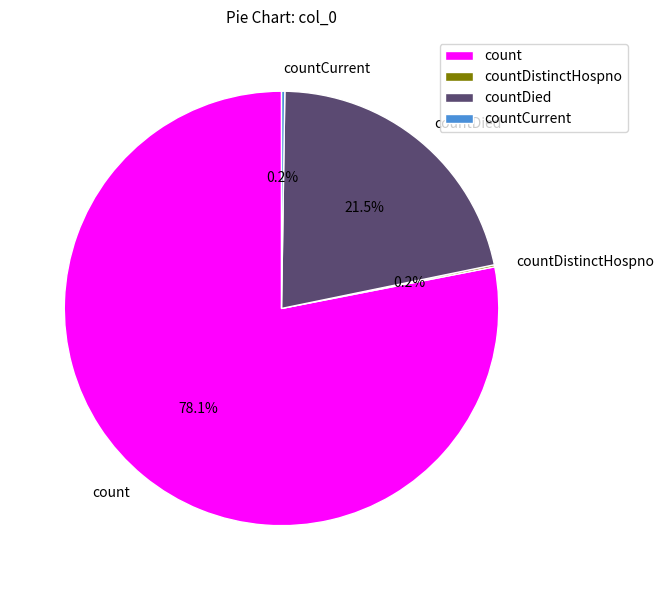

Which slice is the largest?

count